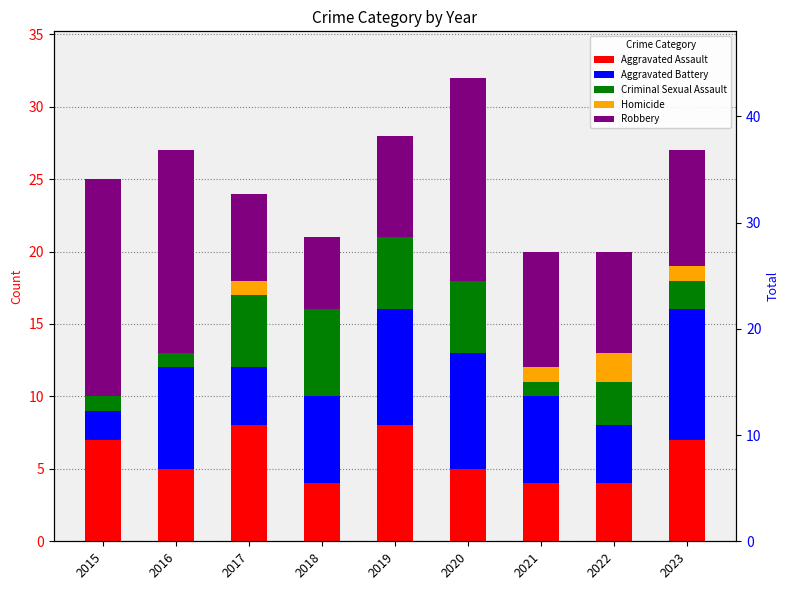

Where does the Criminal Sexual Assault series first go above 3?

2017